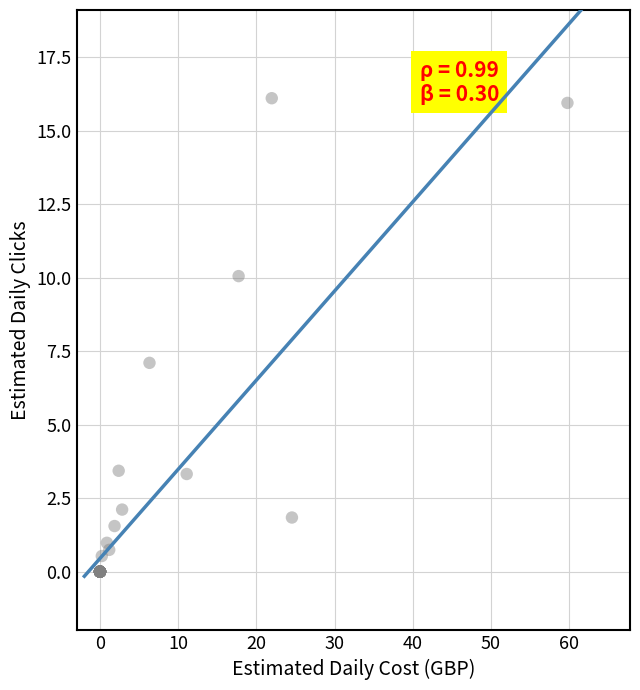

What Y value in the scatter plot is closest to 8?

7.1